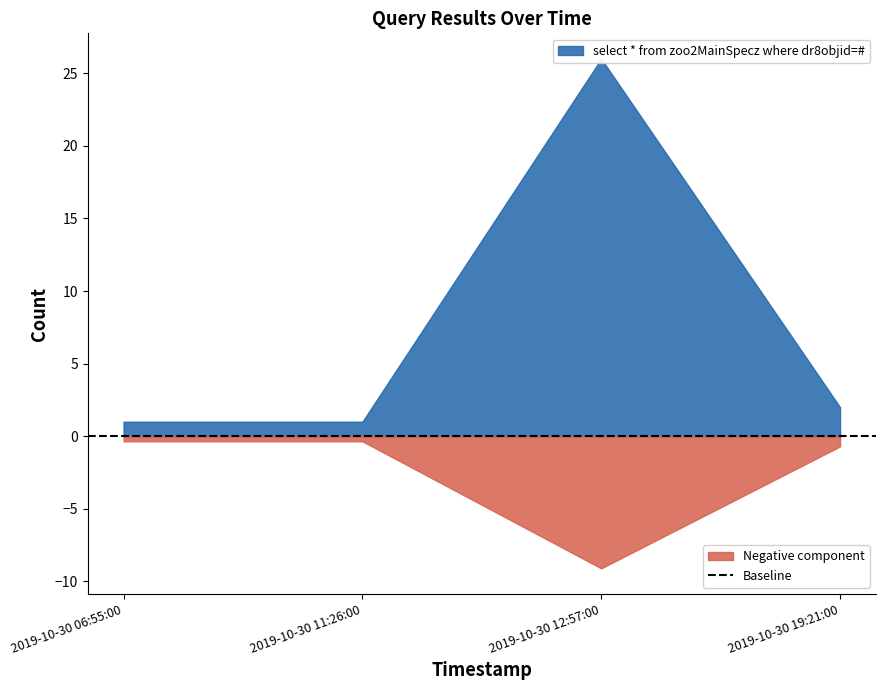

At which label is the value closest to 13?

2019-10-30 19:21:00